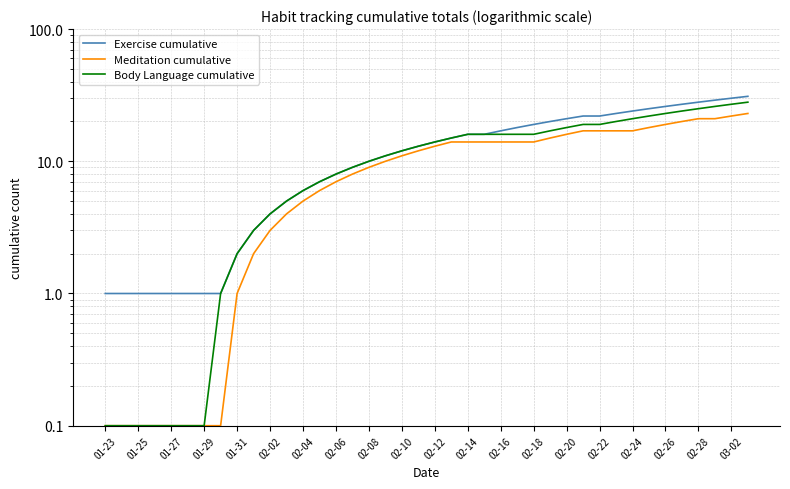

What is the smallest value displayed?

0.1